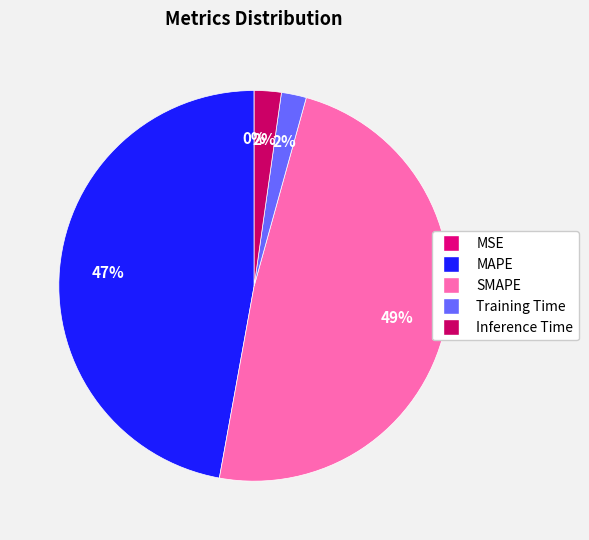

Does any single category account for the majority?

No